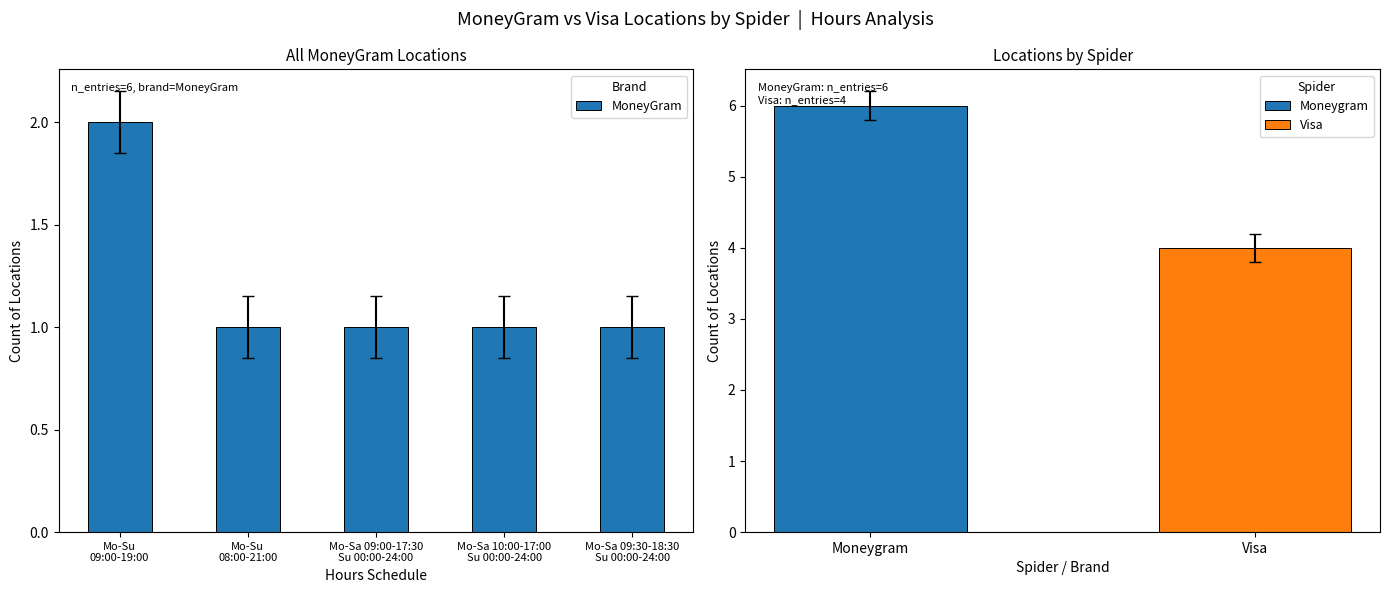

What is the highest value of the Visa series?

4